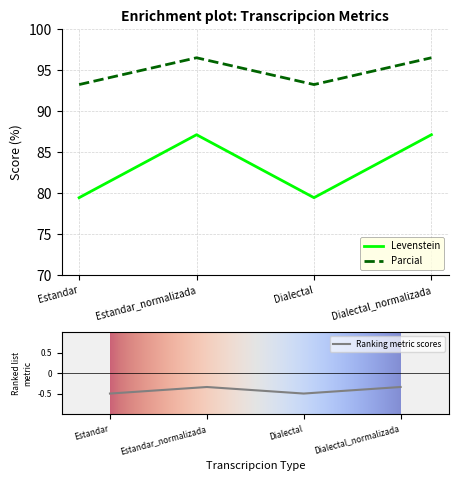

Is it true that Levenstein equals 79.4 at Dialectal?

True